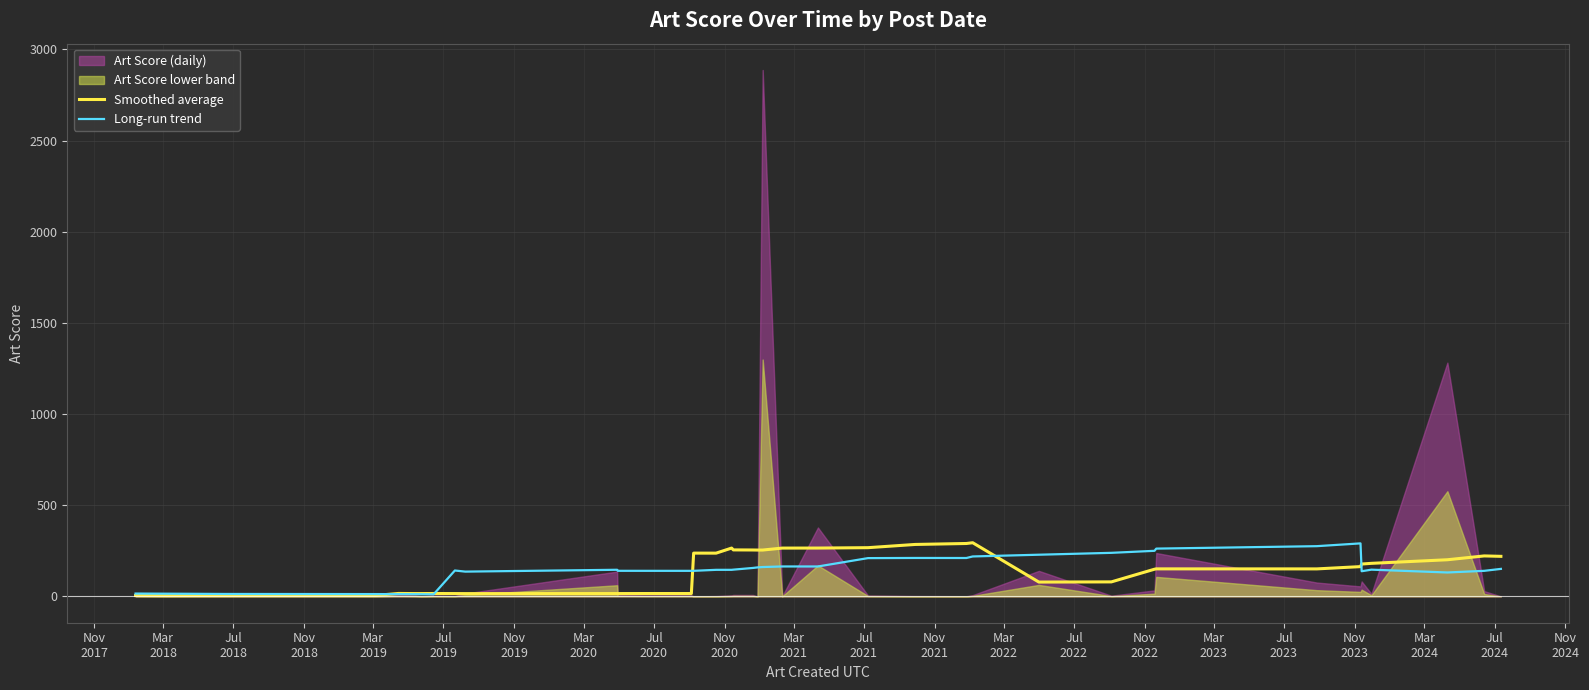

Is it true that Smoothed average equals 115.6 at 37?

False